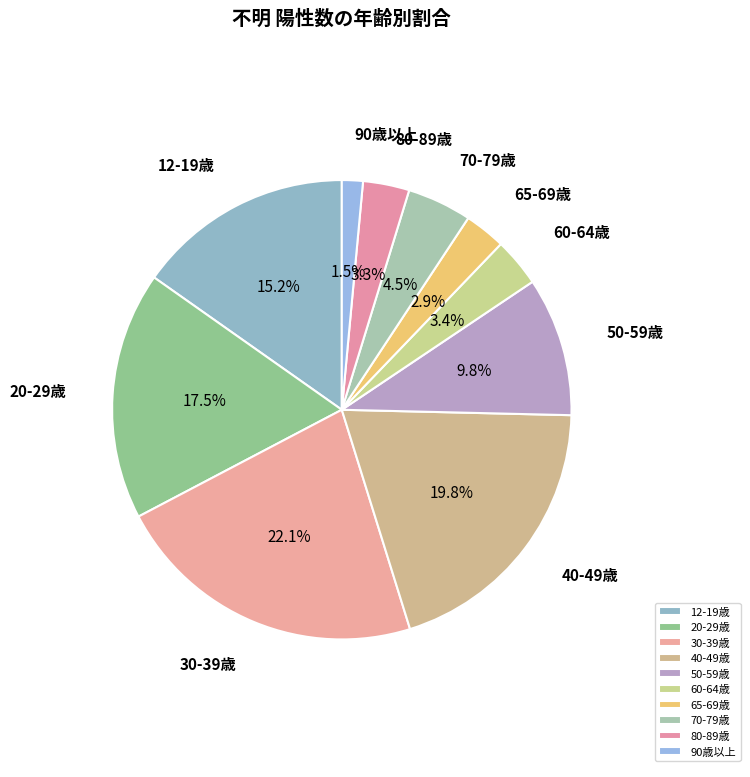

Between 80-89歳 and 30-39歳, which is larger?

30-39歳